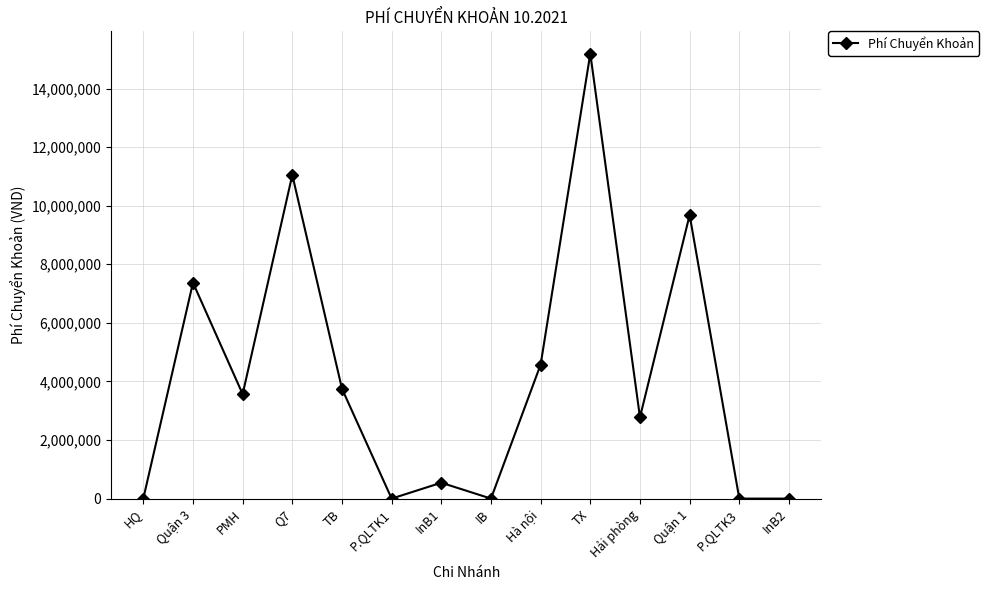

What is the difference between the values at Hải phòng and IB?

2776926.9